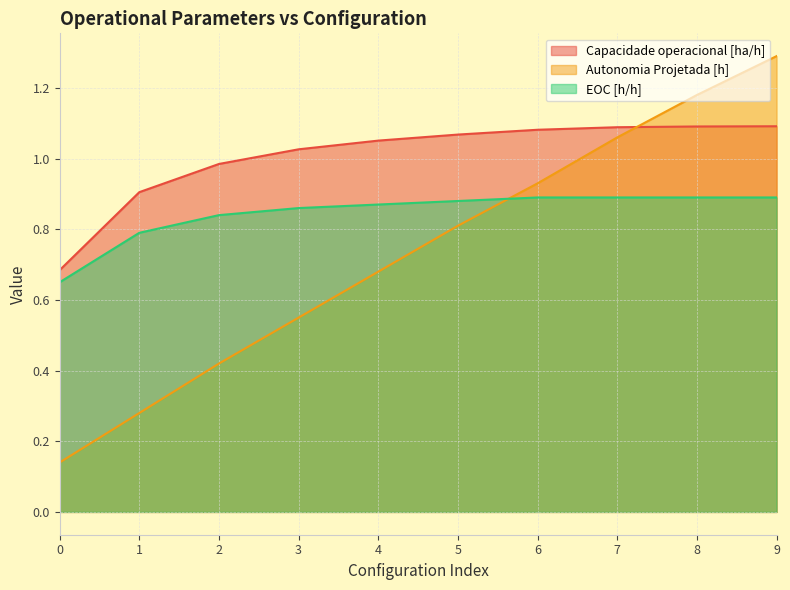

Does the chart display data point markers on the line(s)?

No